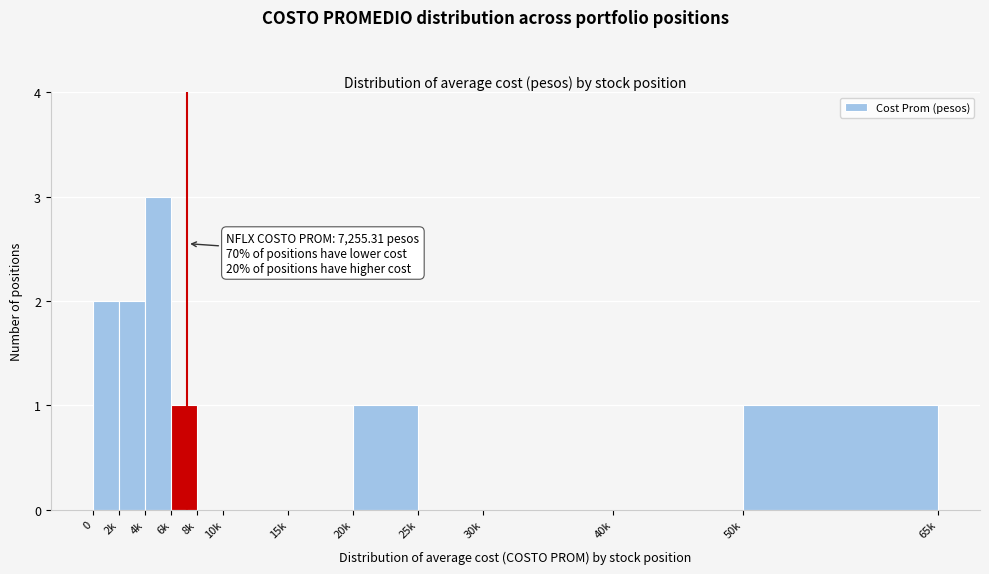

Reading left to right, transcribe all the data shown in this chart.

0=2	2k=2	4k=3	6k=1	8k=0	10k=0	15k=0	20k=1	25k=0	30k=0	40k=0	50k=1